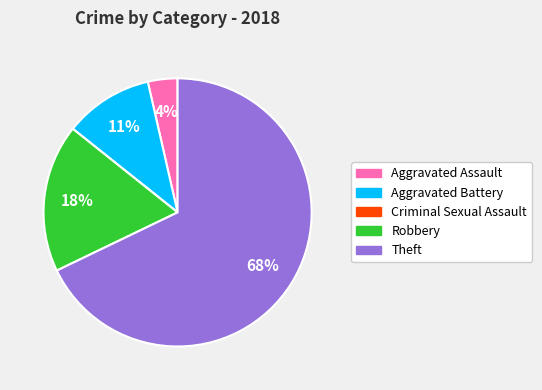

To the nearest percent, what percentage of the pie is Aggravated Battery?

11%